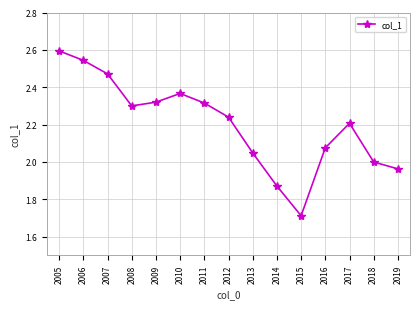

The chart shows a value of 4.6 at 2005. True or false?

False